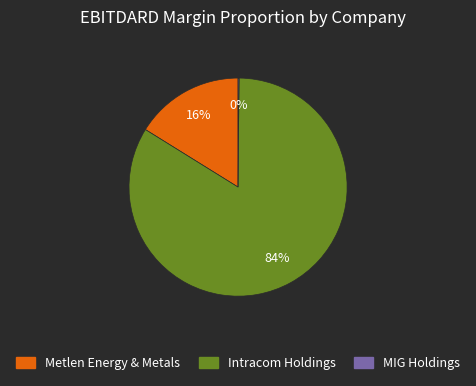

Is there any slice that represents more than half of the pie?

Yes